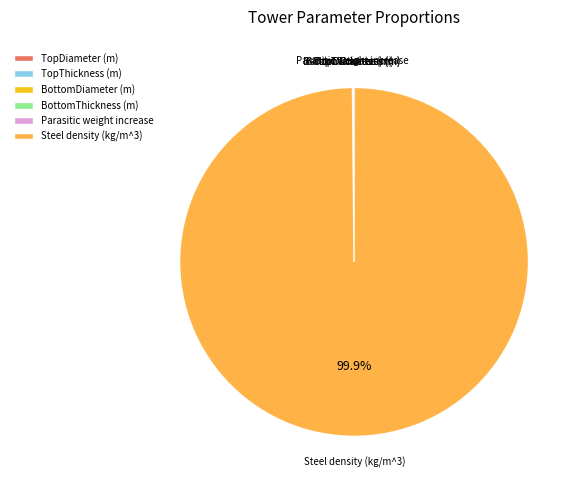

Which category has the biggest portion of the pie?

Steel density (kg/m^3)